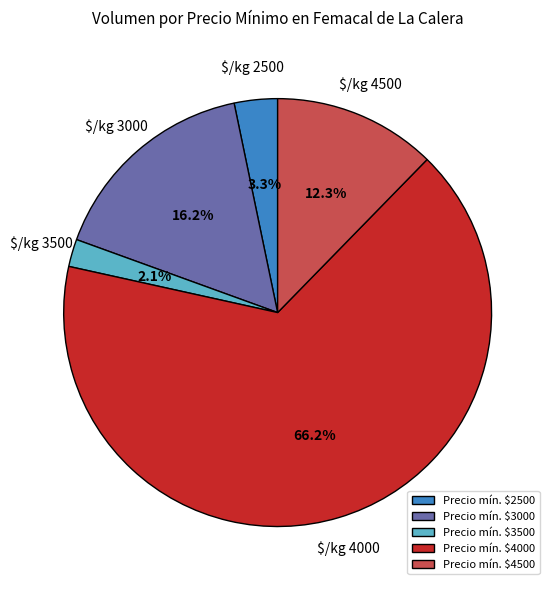

Which category has the smallest portion of the pie?

Precio mín. $3500